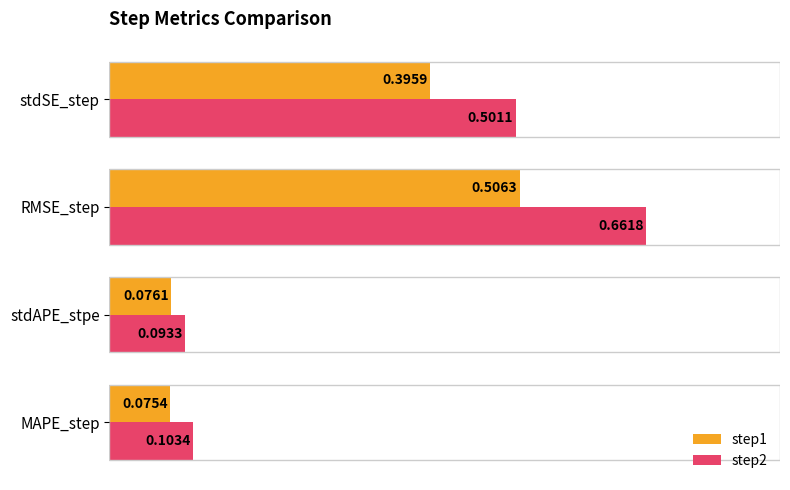

At which category is the sum across all series the highest?

RMSE_step